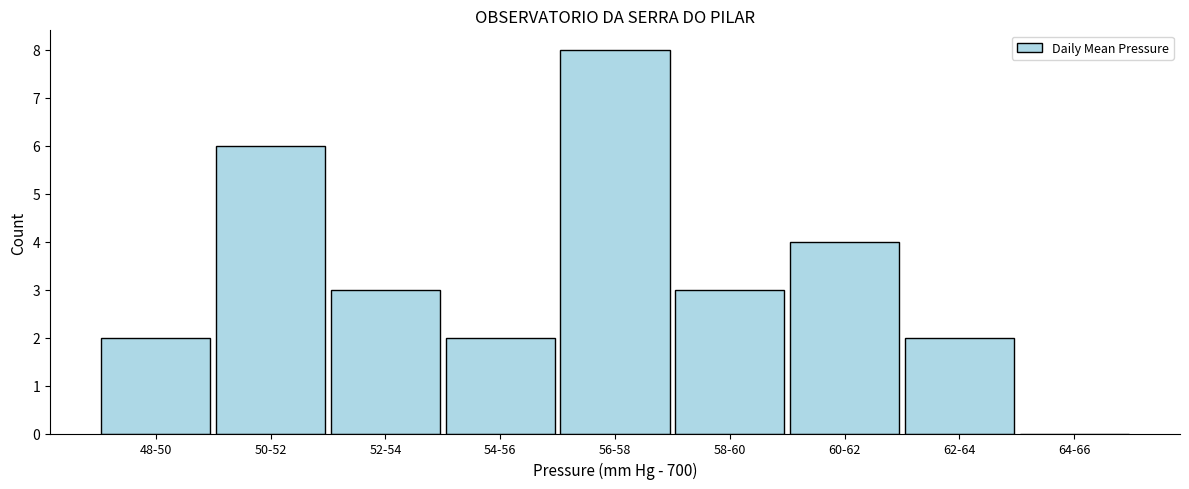

Reading right to left, extract all data points from this chart.

64-66=0	62-64=2	60-62=4	58-60=3	56-58=8	54-56=2	52-54=3	50-52=6	48-50=2